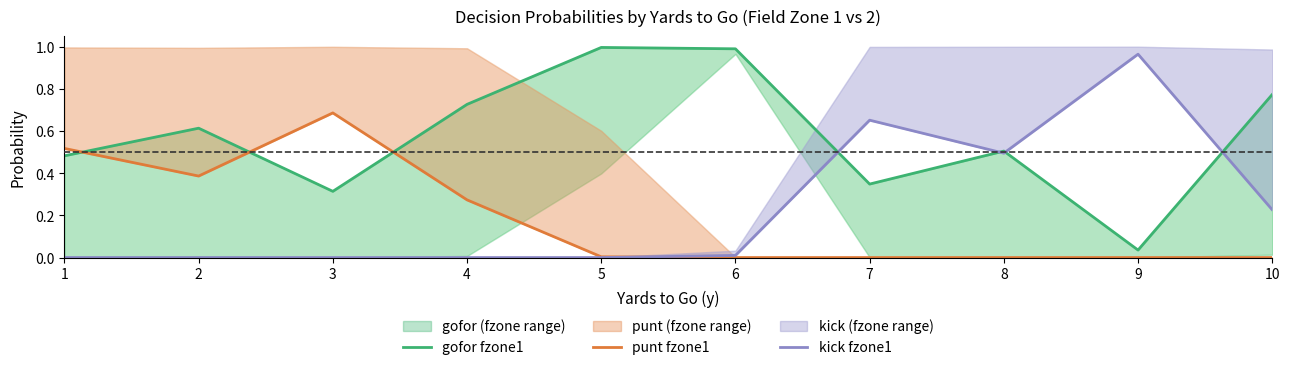

Reading left to right, transcribe all the data shown in this chart.

gofor fzone1: 0.5	0.6	0.3	0.7	1.0	1.0	0.3	0.5	0.0	0.8
punt fzone1: 0.5	0.4	0.7	0.3	0.0	0.0	0.0	0.0	0.0	0.0
kick fzone1: 0.0	0.0	0.0	0.0	0.0	0.0	0.7	0.5	1.0	0.2